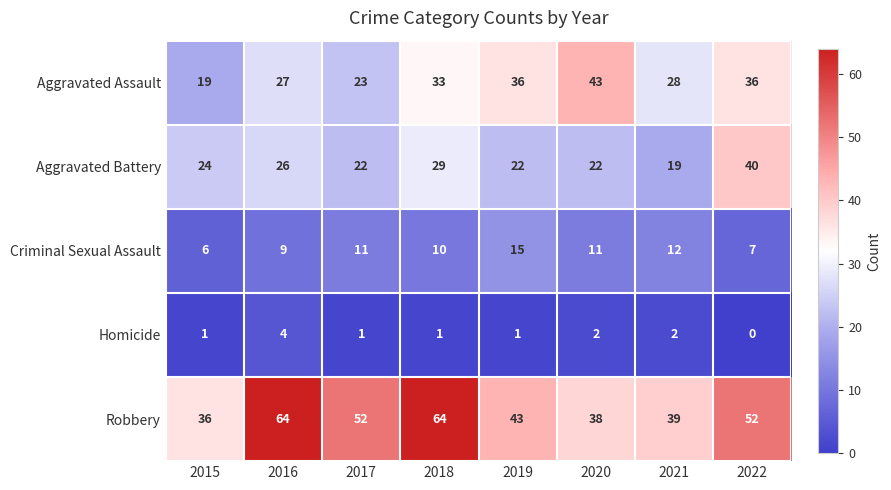

At which category is the sum across all series the highest?

2018